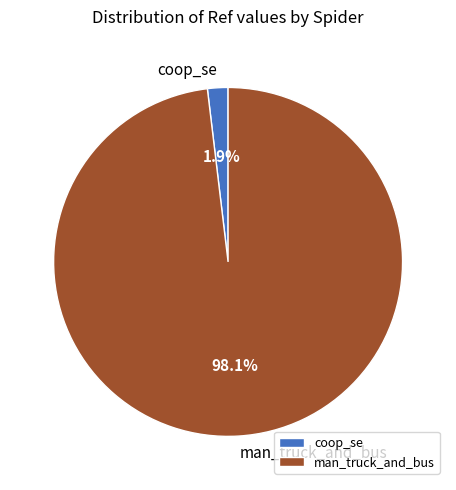

To the nearest percent, what portion does coop_se represent?

2%